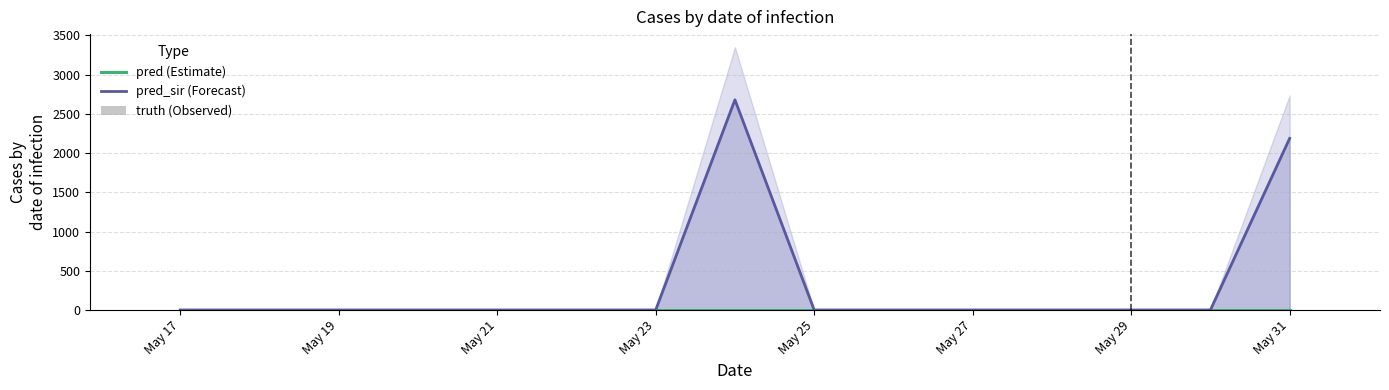

Rank the series at May 19 from lowest to highest value.

pred (Estimate), pred_sir (Forecast), truth (Observed)